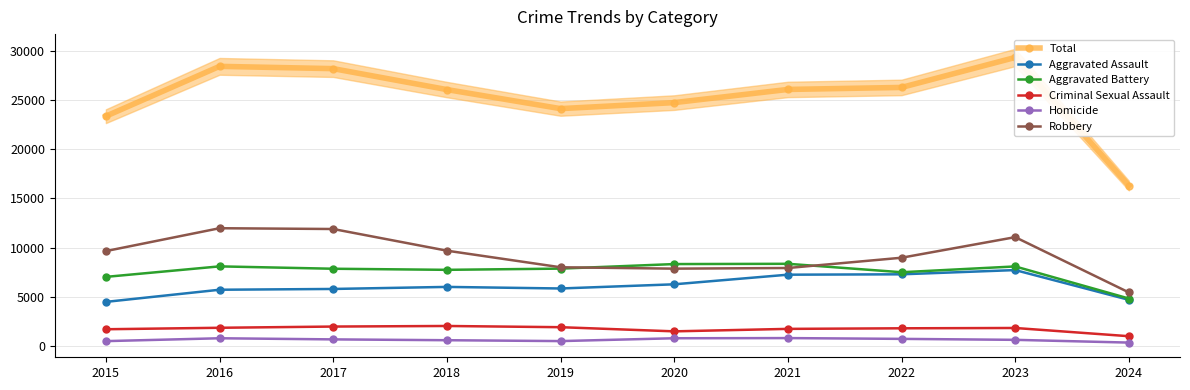

What value does the Aggravated Assault series have at 2023, to the nearest 10?

7710